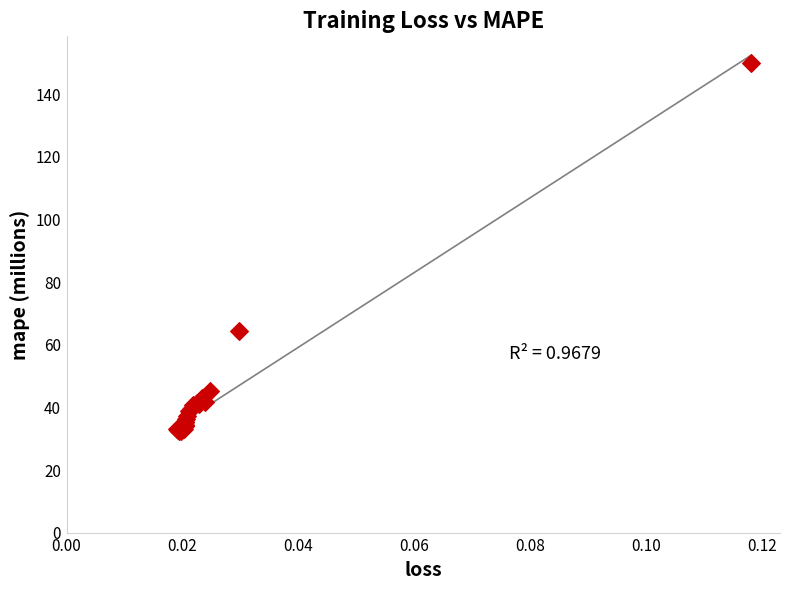

What Y value in the scatter plot is closest to 91?

64.4